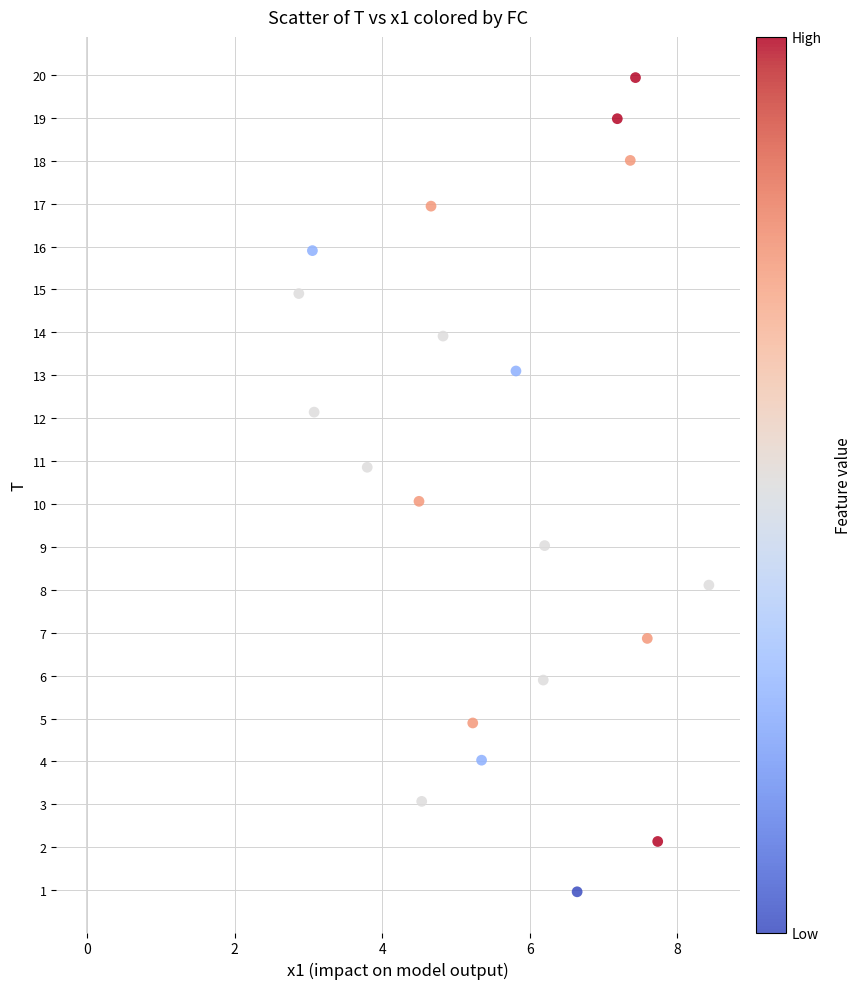

What is the range of X values (max minus min)?

5.6